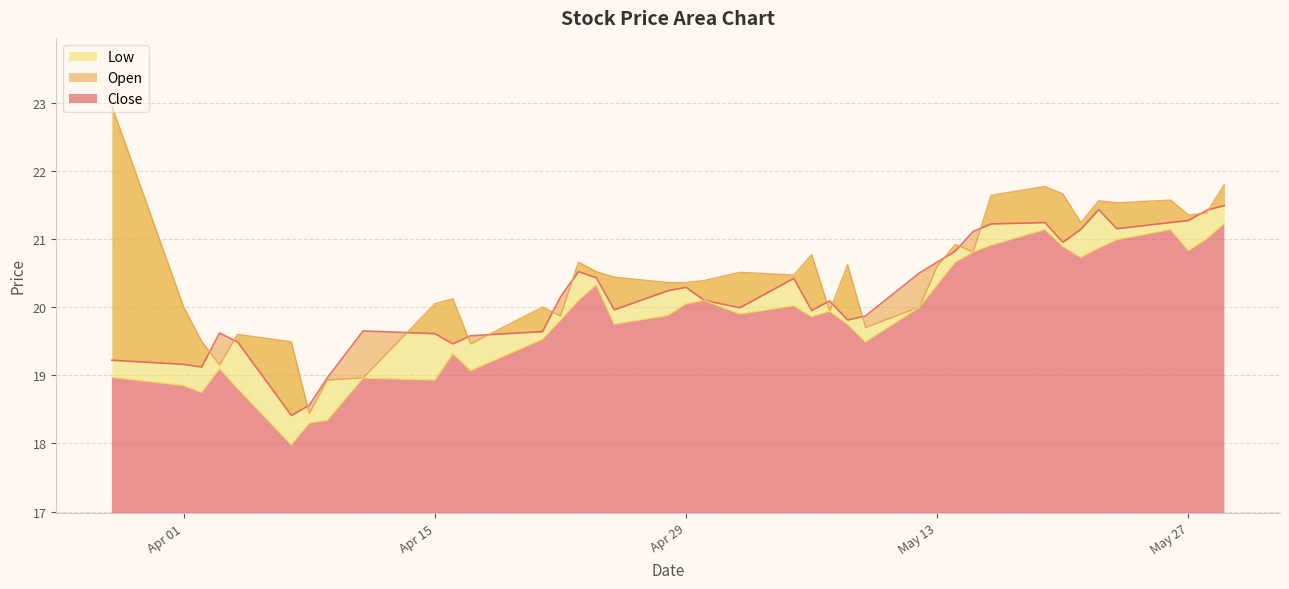

Reading left to right, transcribe all the data shown in this chart.

Close: 19.2	19.2	19.1	19.6	19.5	18.4	18.6	19.0	19.6	19.6	19.5	19.6	19.6	20.1	20.5	20.4	20.0	20.2	20.3	20.1	20.0	20.4	19.9	20.1	19.8	19.9	20.5	20.7	20.8	21.1	21.2	21.2	20.9	21.1	21.4	21.1	21.2	21.3	21.4	21.5
Open: 22.9	20.0	19.5	19.1	19.6	19.5	18.4	18.9	19.0	20.1	20.1	19.5	20.0	19.9	20.7	20.5	20.4	20.4	20.4	20.4	20.5	20.5	20.8	19.9	20.6	19.7	20.0	20.6	20.9	20.8	21.6	21.8	21.7	21.2	21.6	21.5	21.6	21.4	21.4	21.8
Low: 19.0	18.9	18.8	19.1	18.8	18.0	18.3	18.3	19.0	18.9	19.3	19.1	19.5	19.8	20.1	20.3	19.8	19.9	20.1	20.1	19.9	20.0	19.9	19.9	19.8	19.5	20.0	20.3	20.7	20.8	20.9	21.1	20.9	20.7	20.9	21.0	21.1	20.8	21.0	21.2